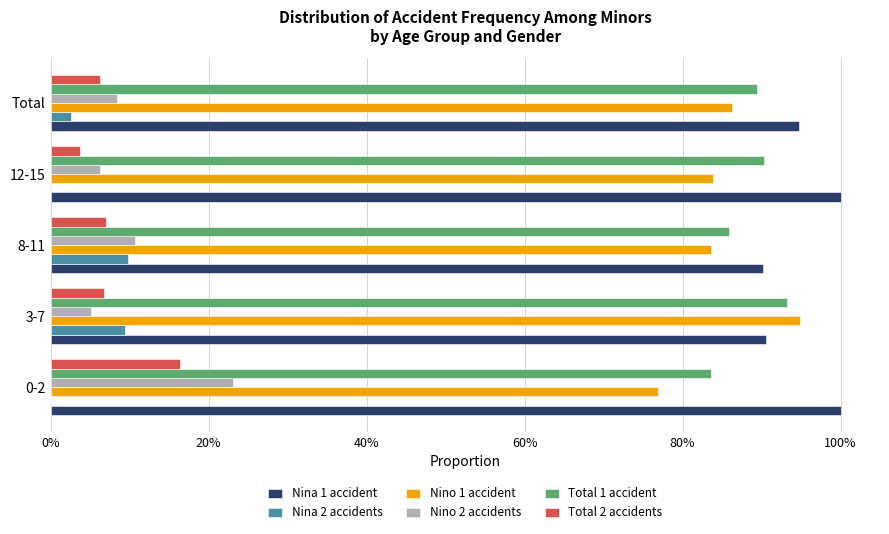

What are all the series names shown in the legend?

Nina 1 accident, Nina 2 accidents, Nino 1 accident, Nino 2 accidents, Total 1 accident, Total 2 accidents